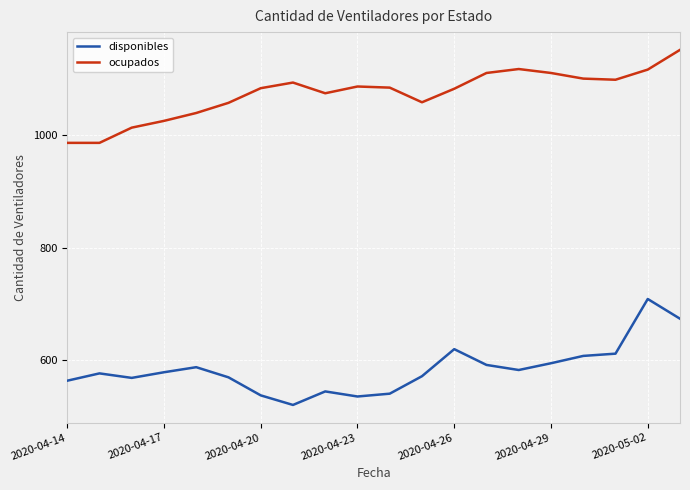

What is the difference between the maximum and minimum values in the ocupados series?

165